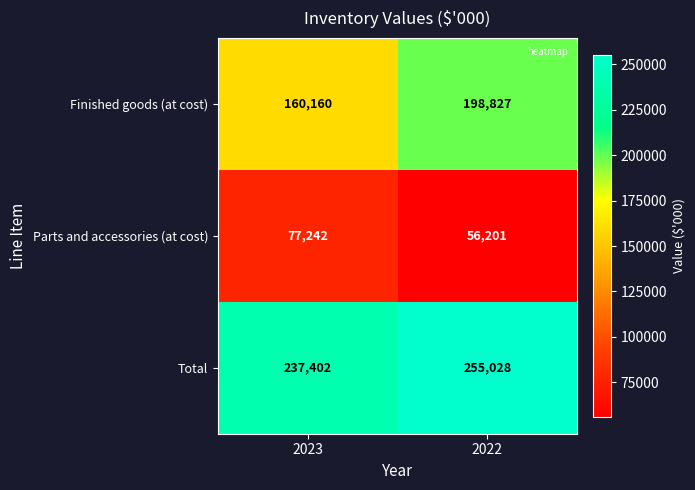

What is the sum of the Parts and accessories (at cost) values at 2023 and 2022?

133443